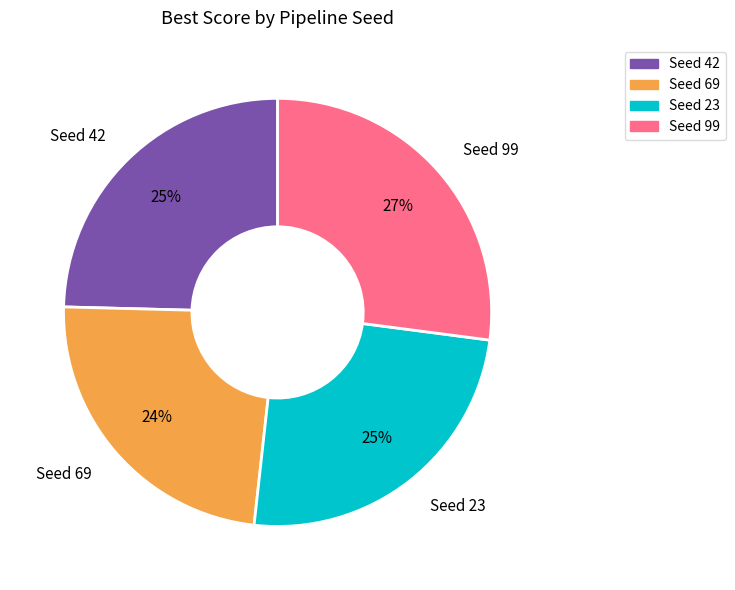

Is there a majority slice in this chart?

No